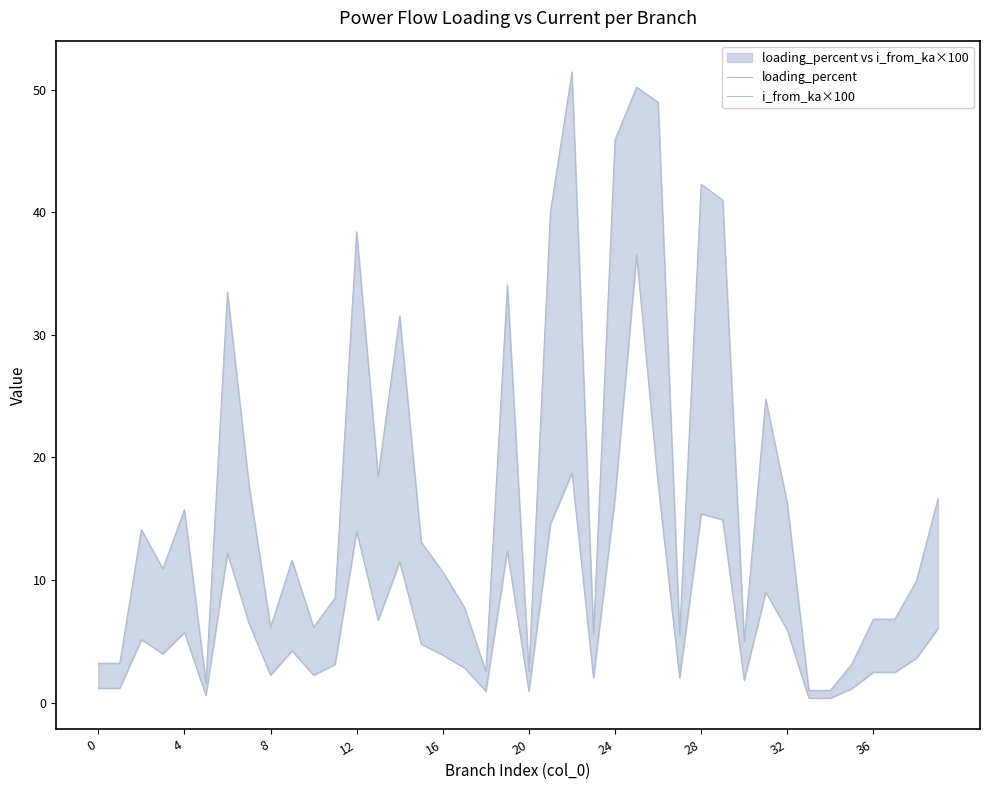

Rank the series by their average value, from lowest to highest.

i_from_ka×100, loading_percent